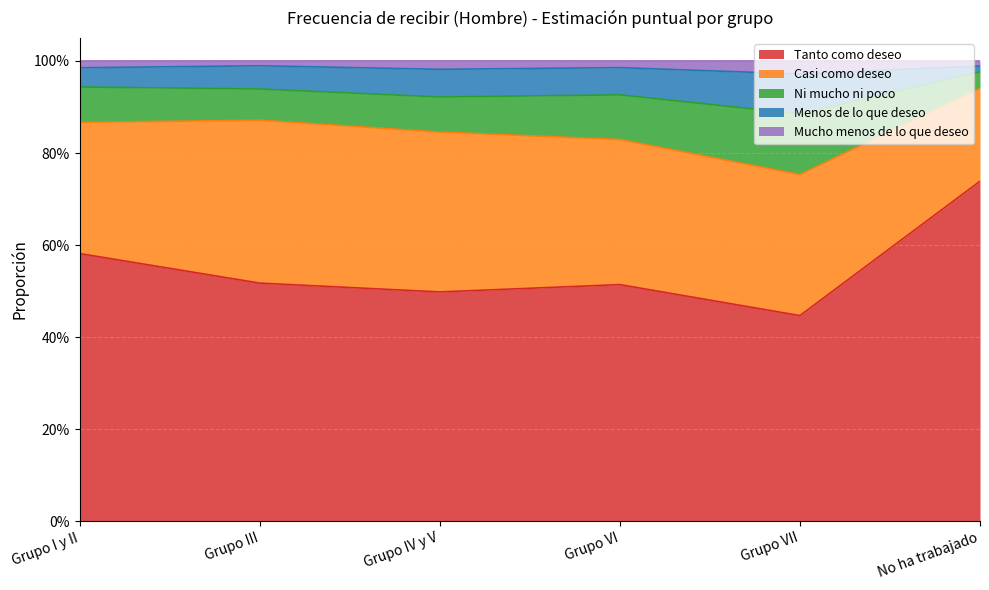

What position from the right is Grupo III?

5